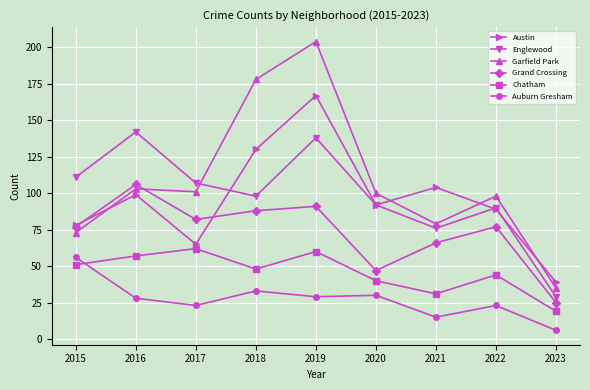

What are all the series names shown in the legend?

Austin, Englewood, Garfield Park, Grand Crossing, Chatham, Auburn Gresham